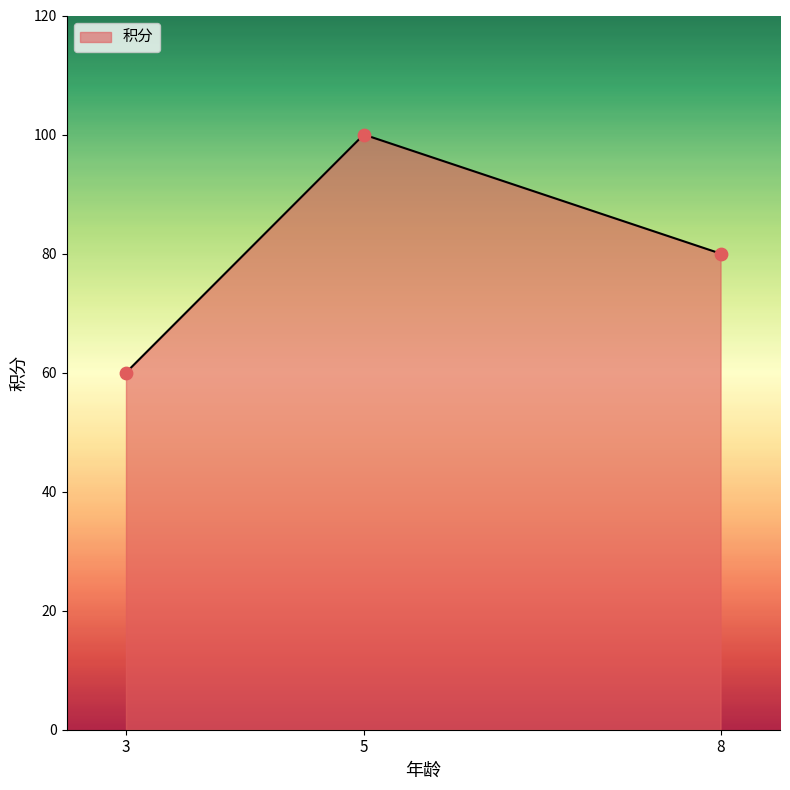

What is the change in value from 5 to 8?

-20